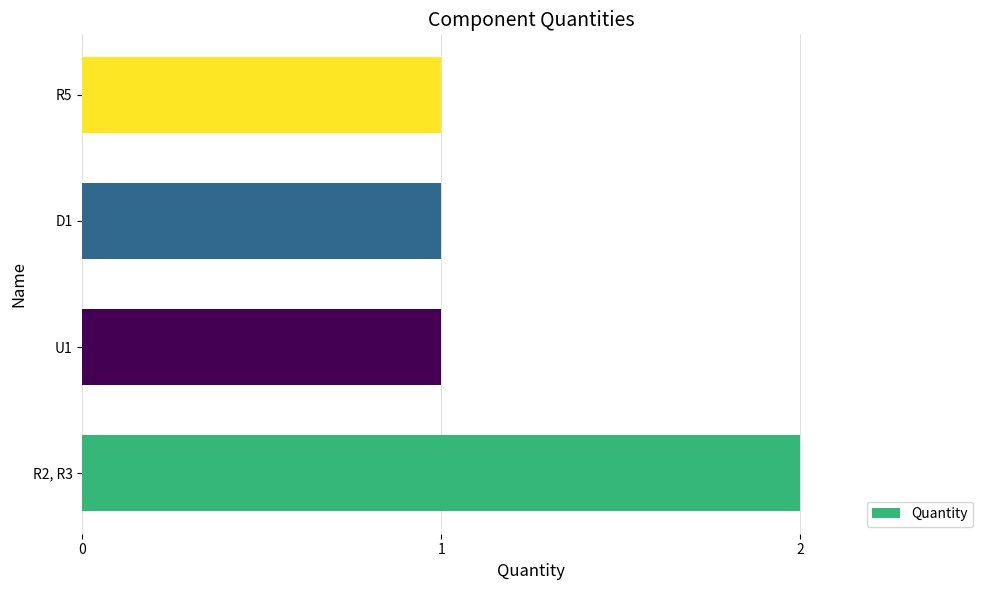

What is the sum of all values?

5